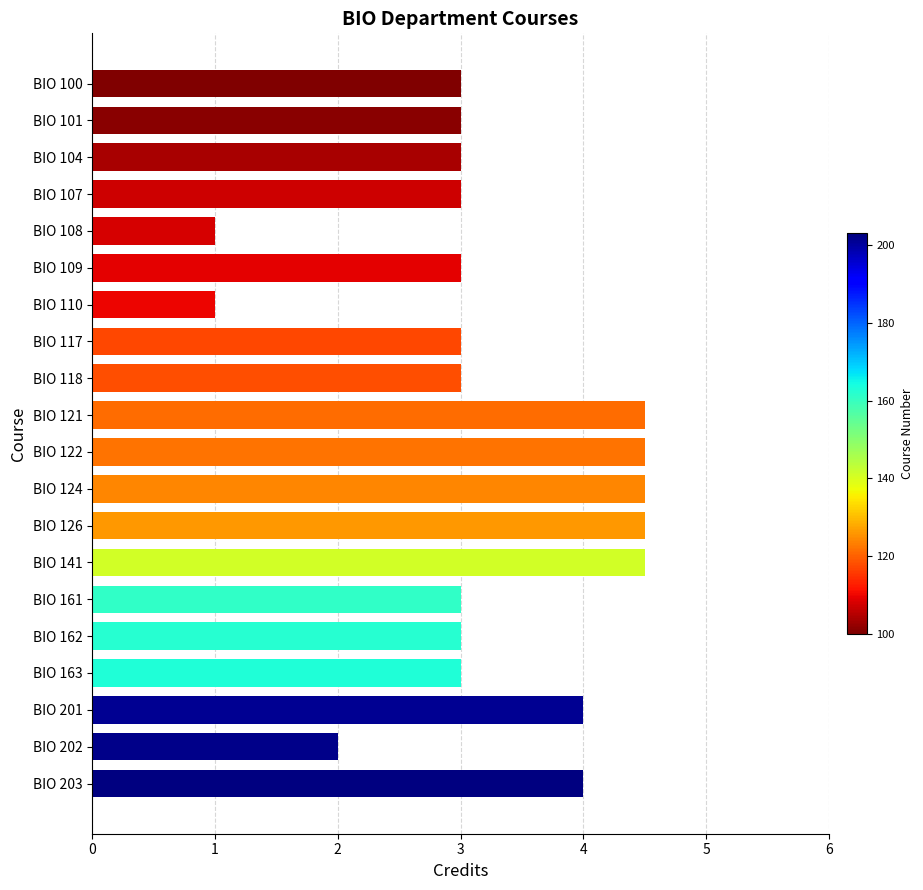

Between BIO 121 and BIO 162, which is larger?

BIO 121